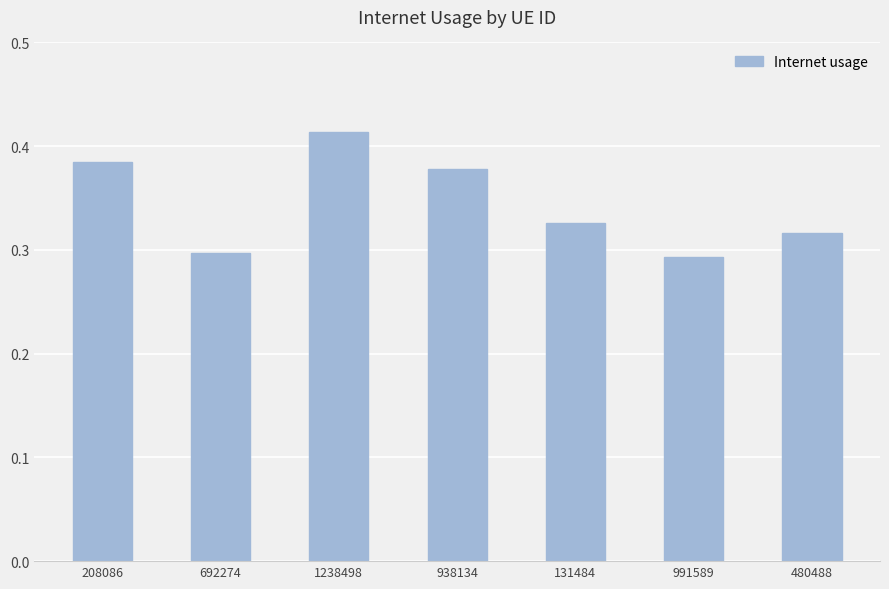

Which has a higher value, 131484 or 1238498?

1238498